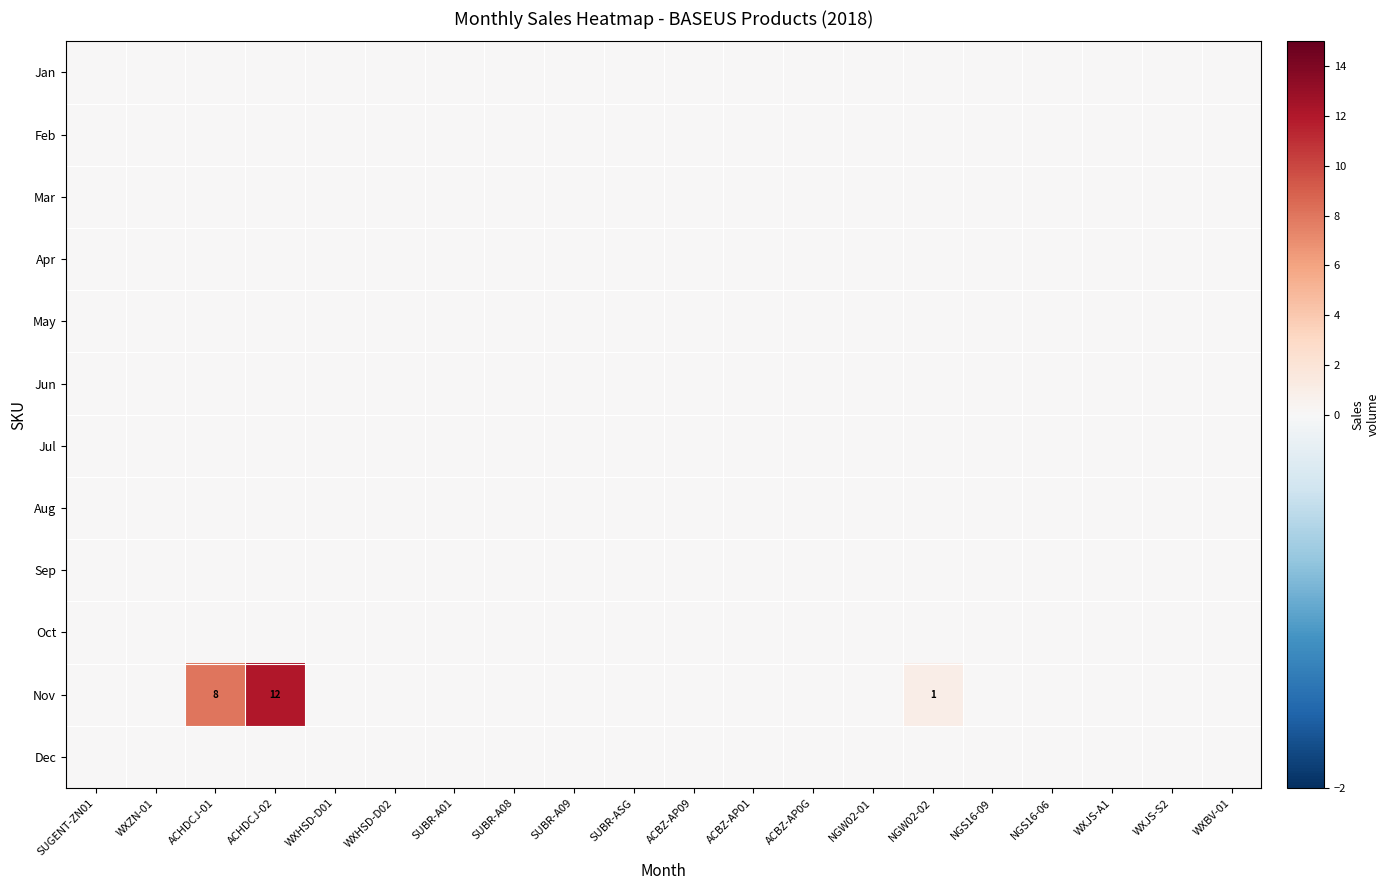

What is the maximum value shown in the chart?

12